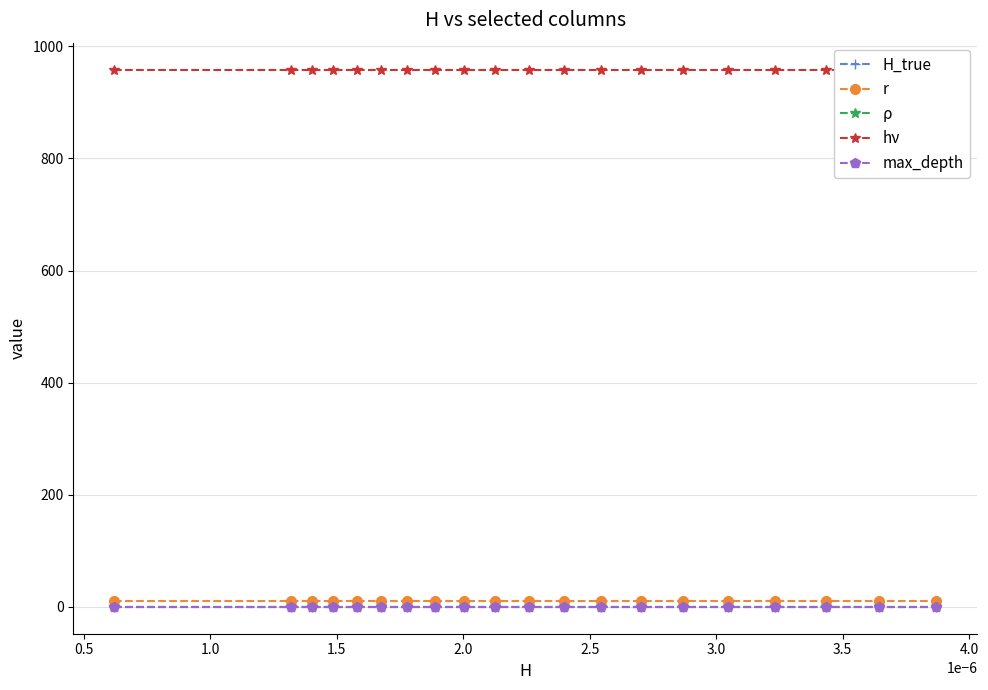

Is this an area chart (filled region under the line)?

No